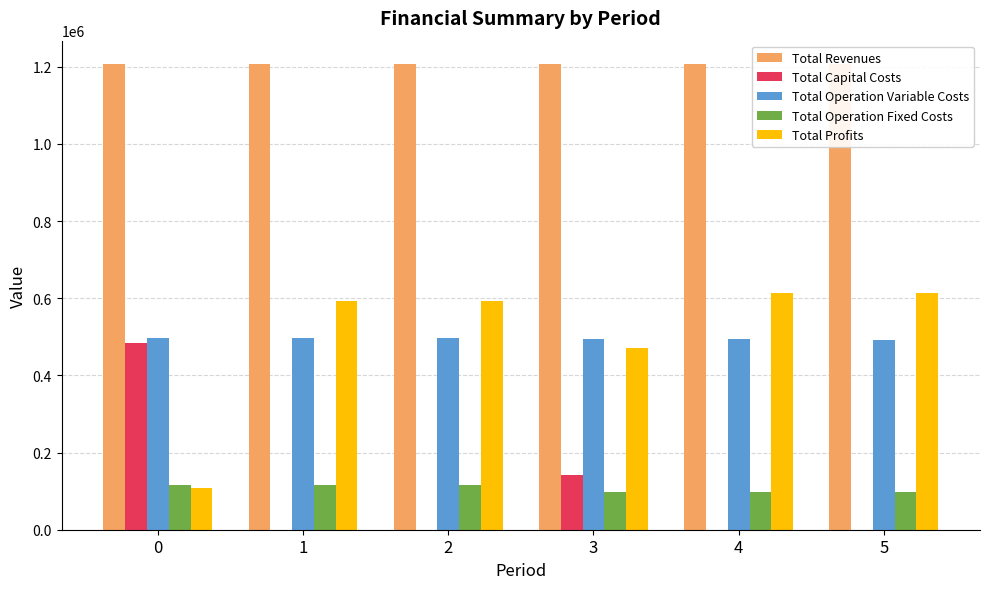

Between 4 and 5, which series saw the biggest shift?

Total Profits